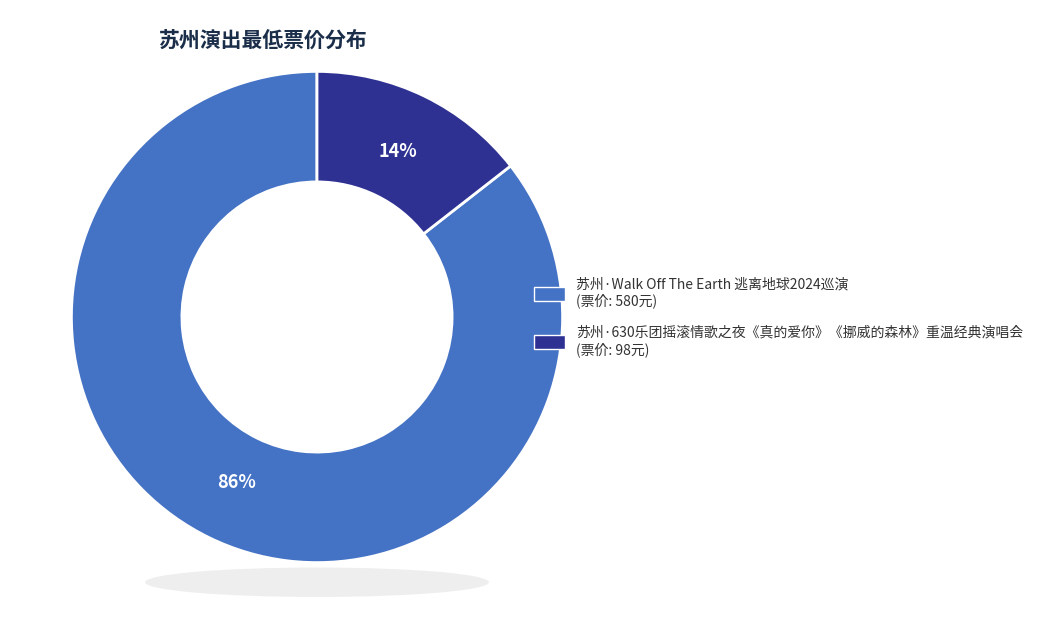

How many segments does this pie chart have?

2